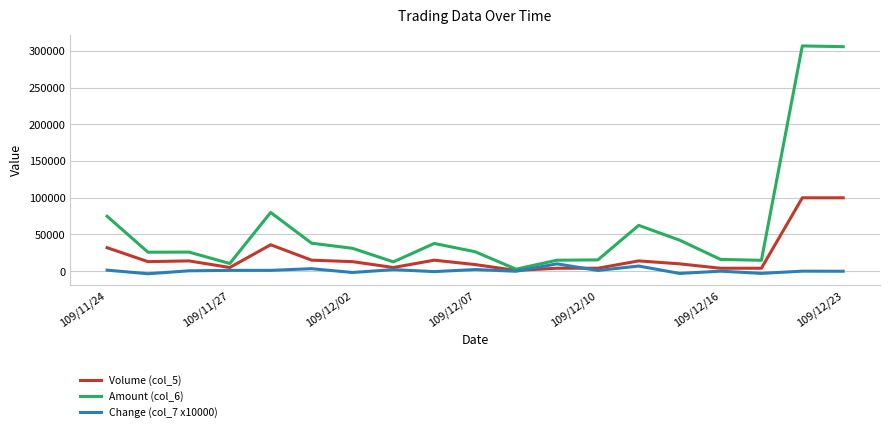

Rank the series by their average value, from highest to lowest.

Amount (col_6), Volume (col_5), Change (col_7 x10000)